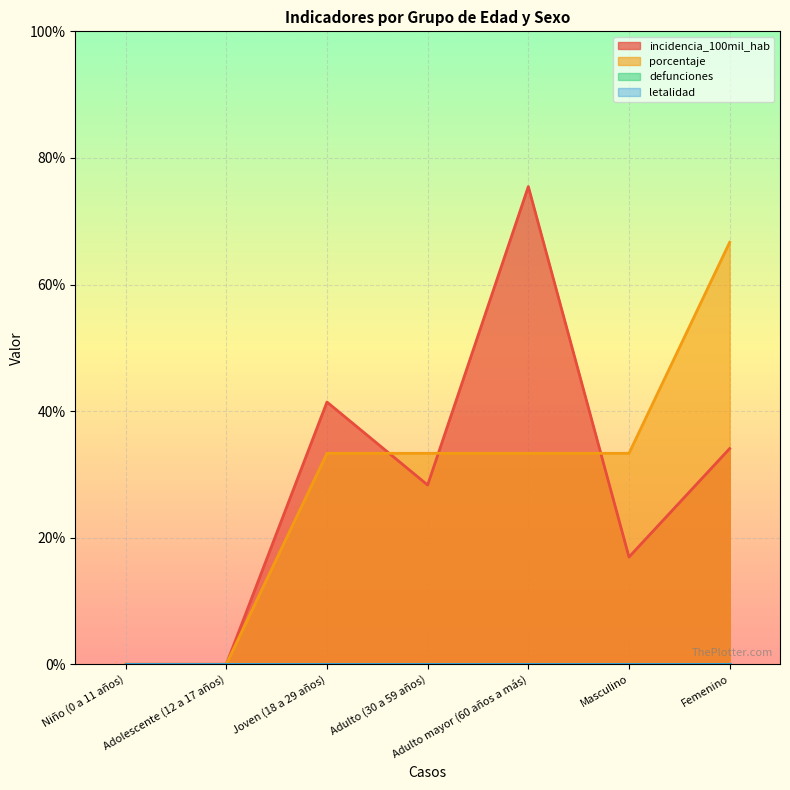

What position from the left is Masculino?

6